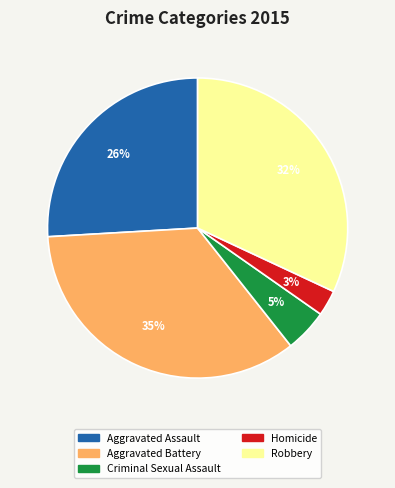

Which has a higher value, Aggravated Assault or Robbery?

Robbery